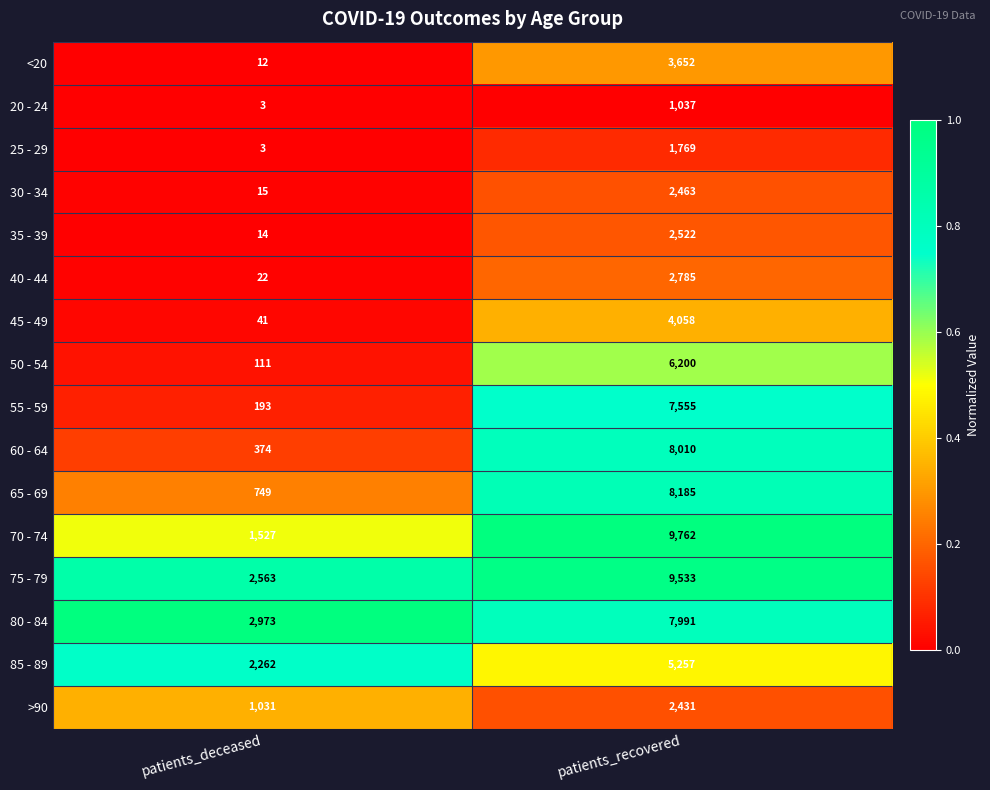

Rank the series by their maximum value, from lowest to highest.

20 - 24, 25 - 29, >90, 30 - 34, 35 - 39, 40 - 44, <20, 45 - 49, 85 - 89, 50 - 54, 55 - 59, 80 - 84, 60 - 64, 65 - 69, 75 - 79, 70 - 74